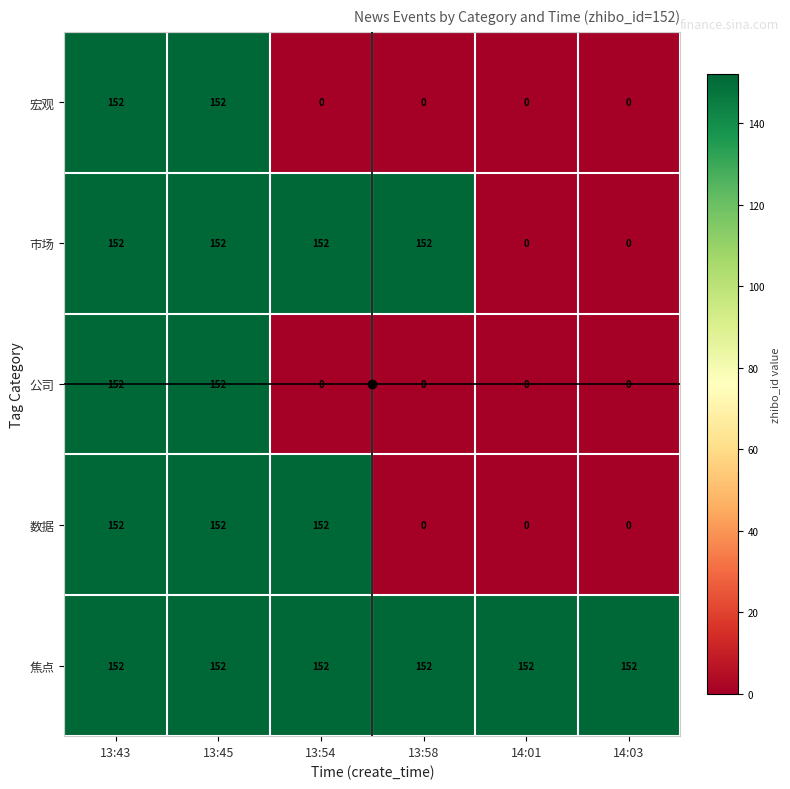

True or false: 市场 has a value of -47 at 14:03.

False